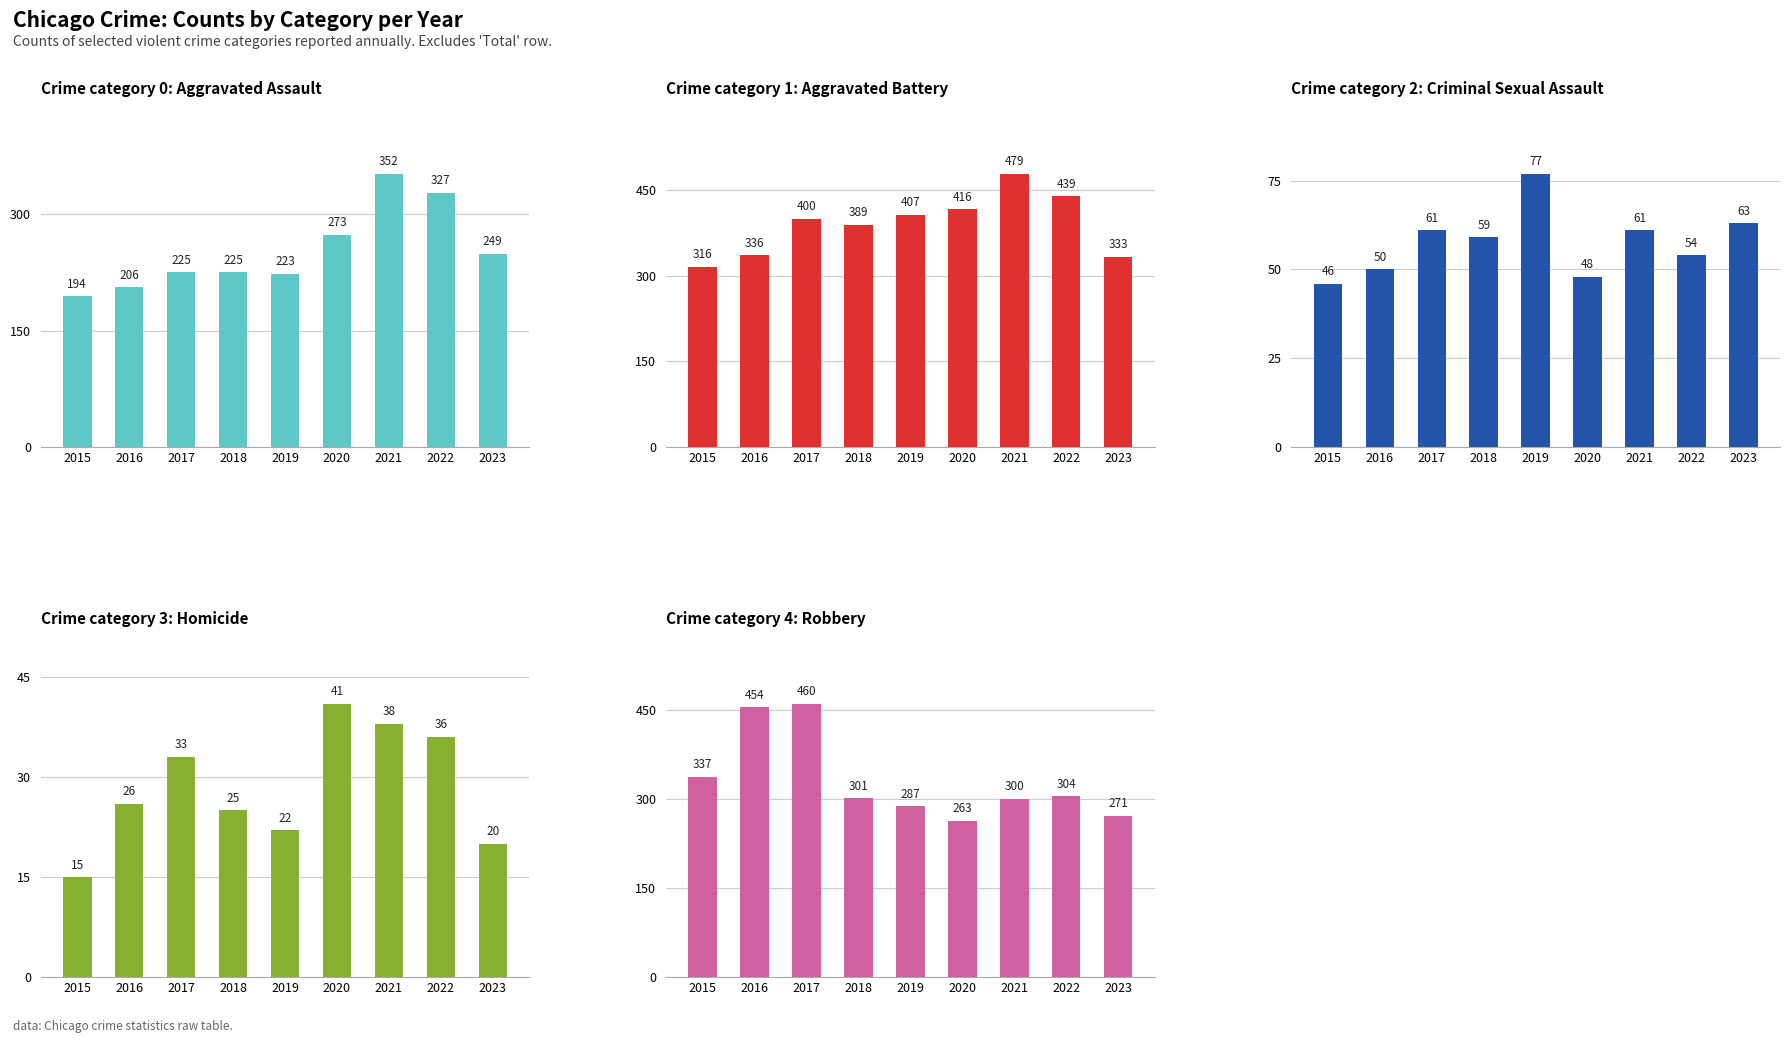

Is it true that Aggravated Assault equals 408 at 2023?

False